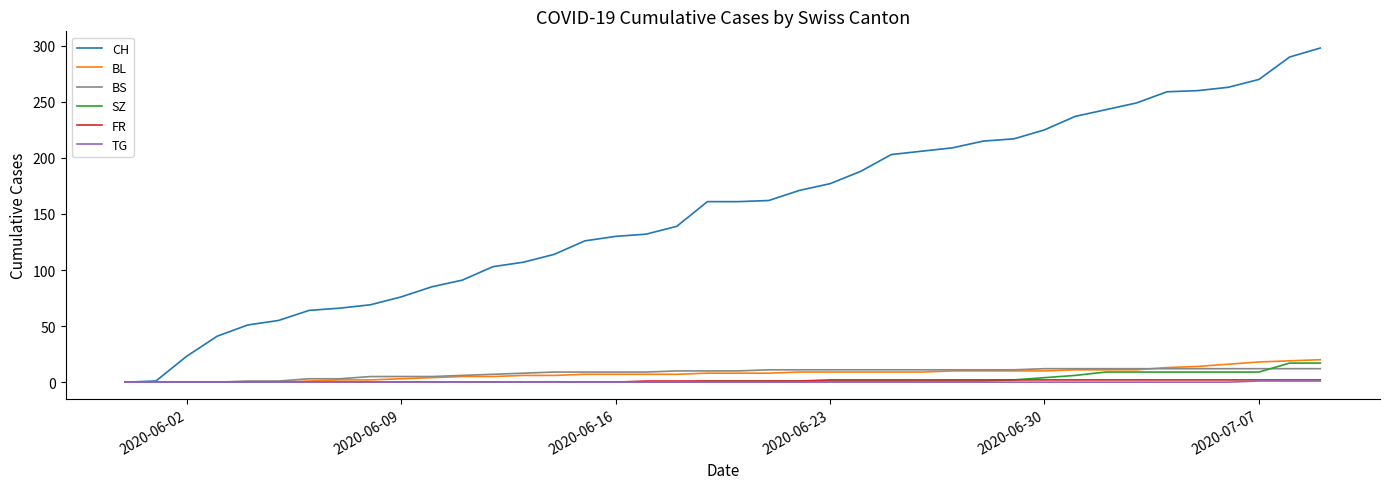

What is the maximum value shown in the chart?

298